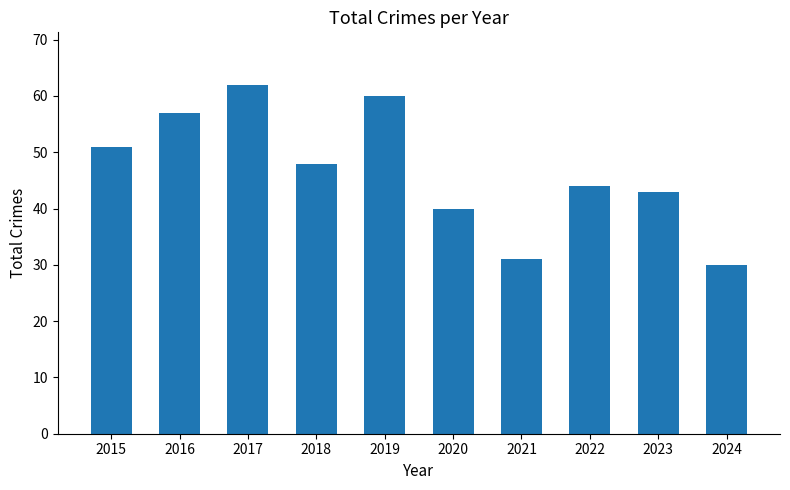

Are the bars horizontal?

No